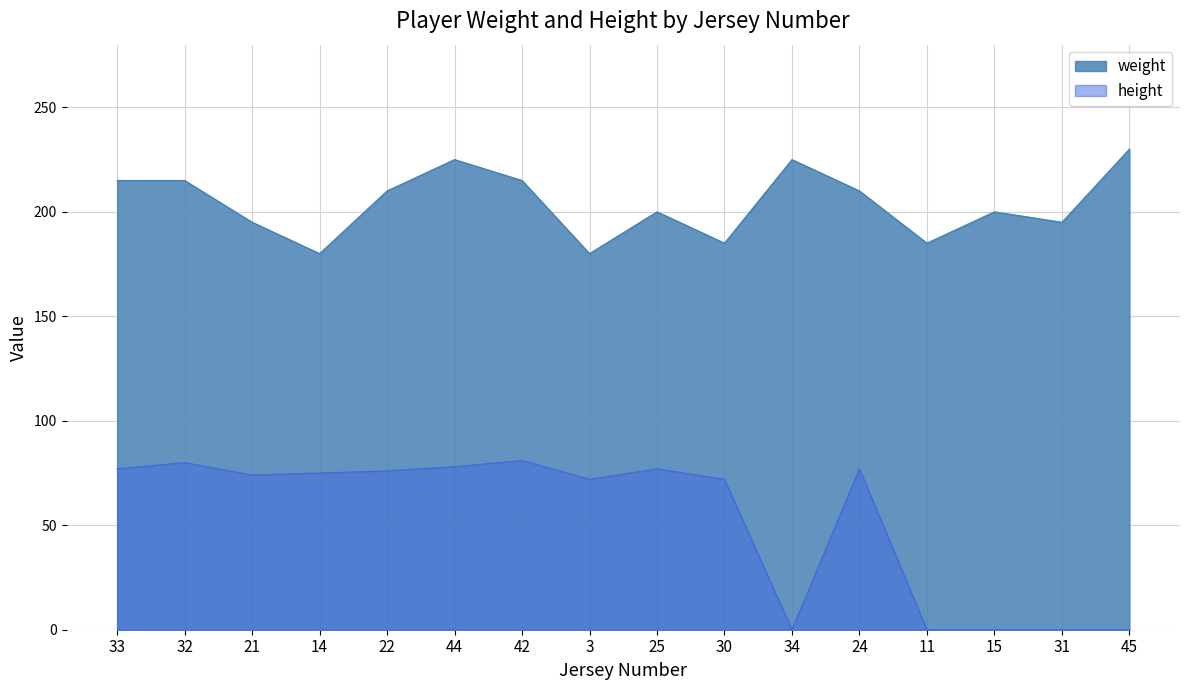

Does the chart display data point markers on the line(s)?

No